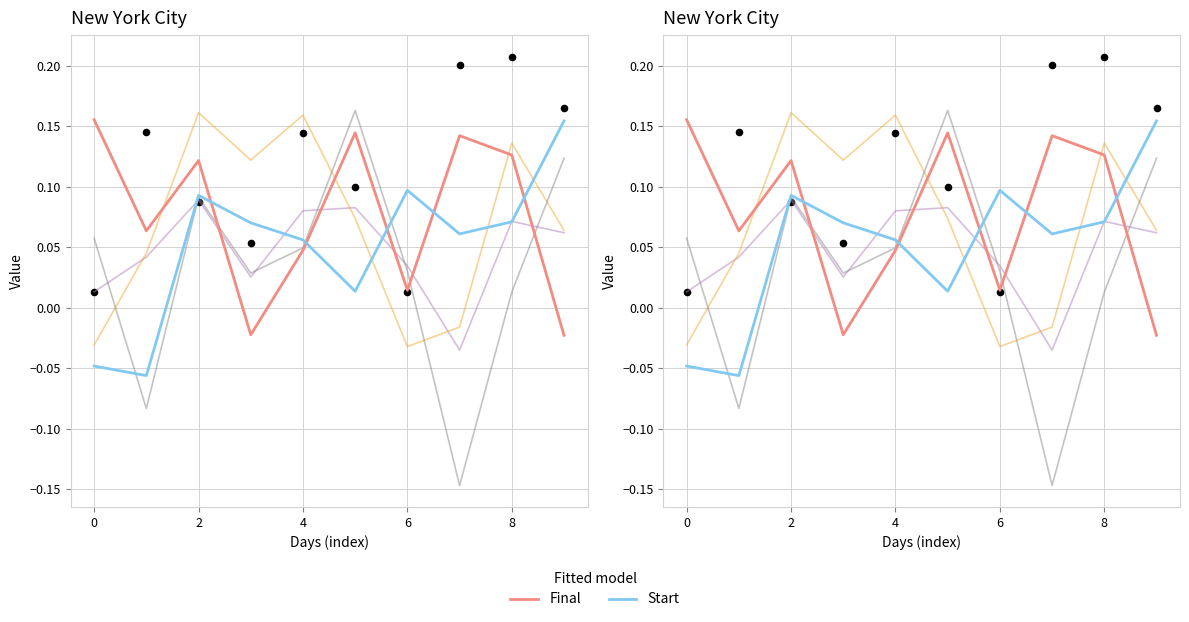

At how many categories does at least one series exceed 0?

10